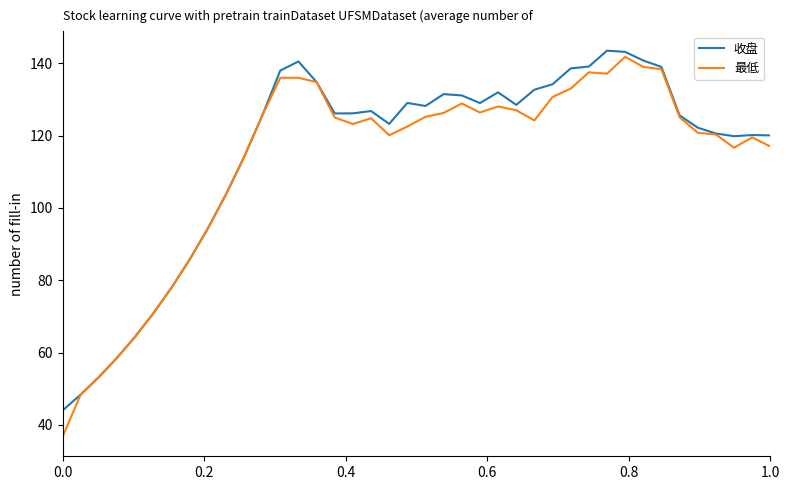

Count the number of data series in this chart.

2